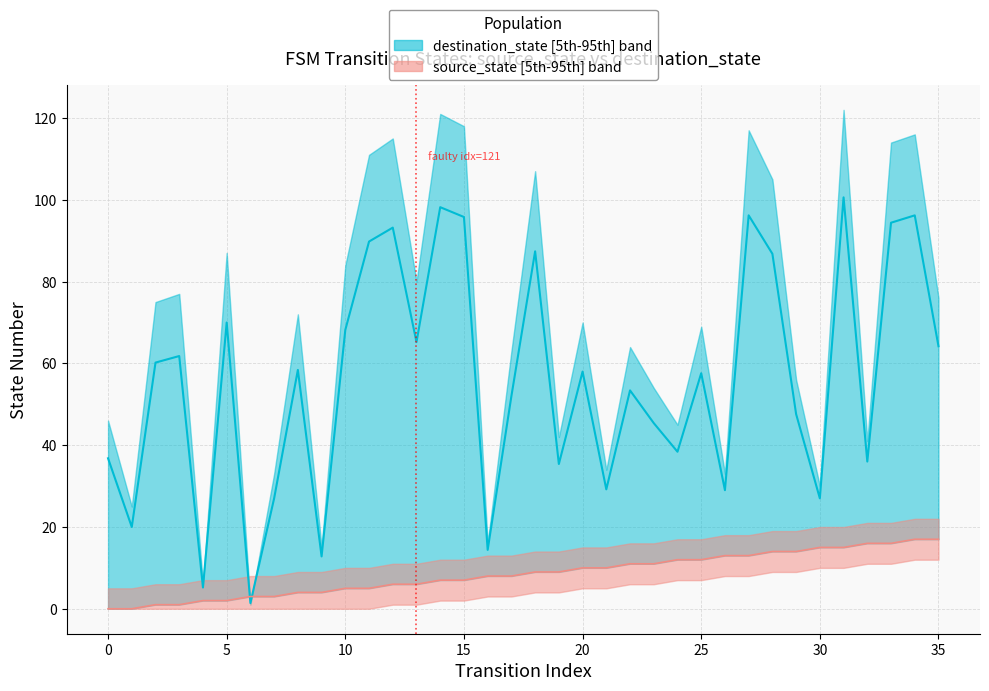

In destination_state median, how many points are lower than both neighbors (excluding endpoints)?

12